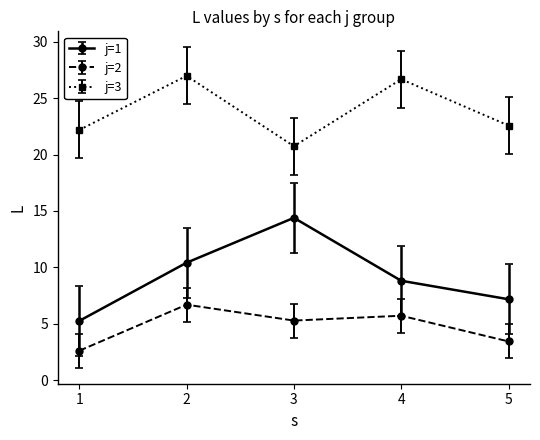

The value of j=2 at 3 is 5.3. True or false?

True